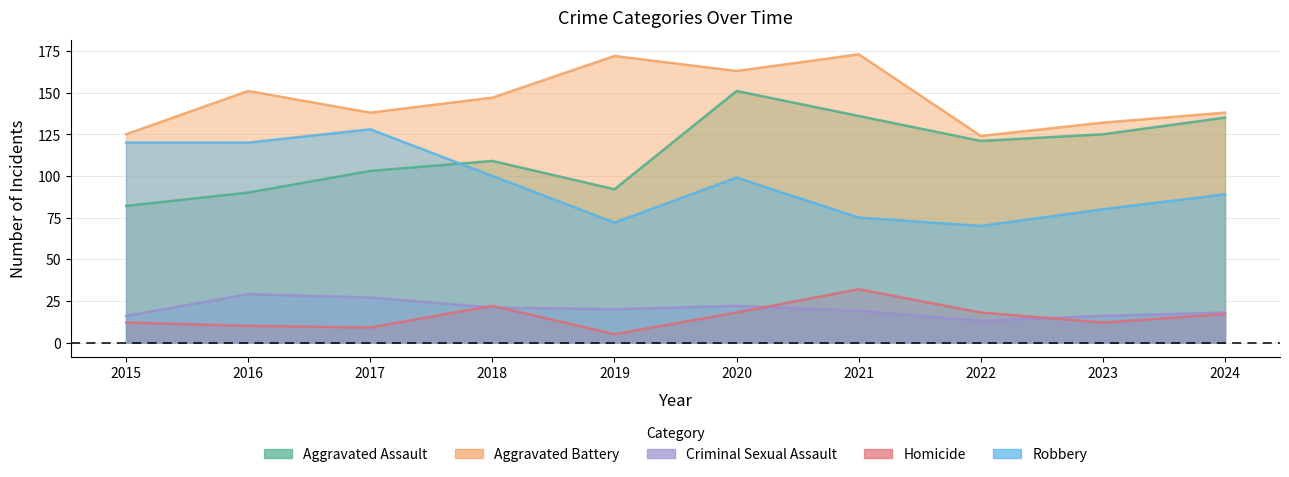

What is the value of the Criminal Sexual Assault point at the 8th from the left?

13